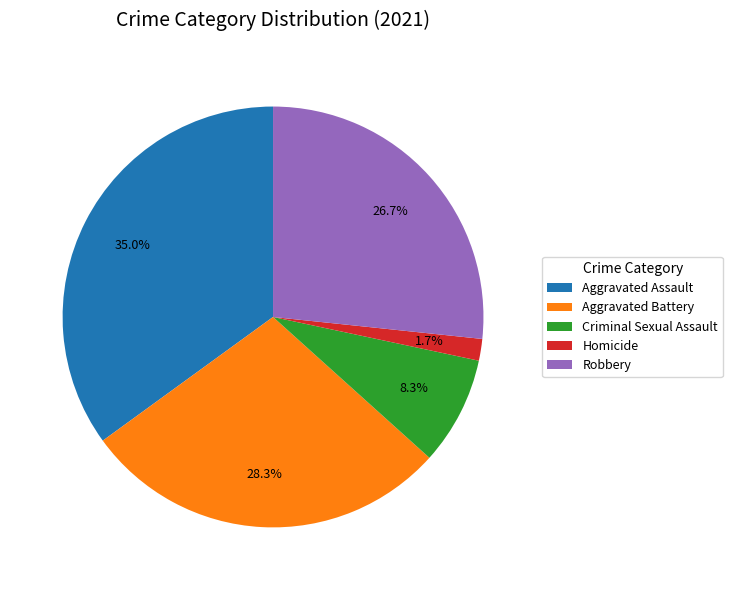

True or false: Aggravated Assault accounts for 50% of the total.

False